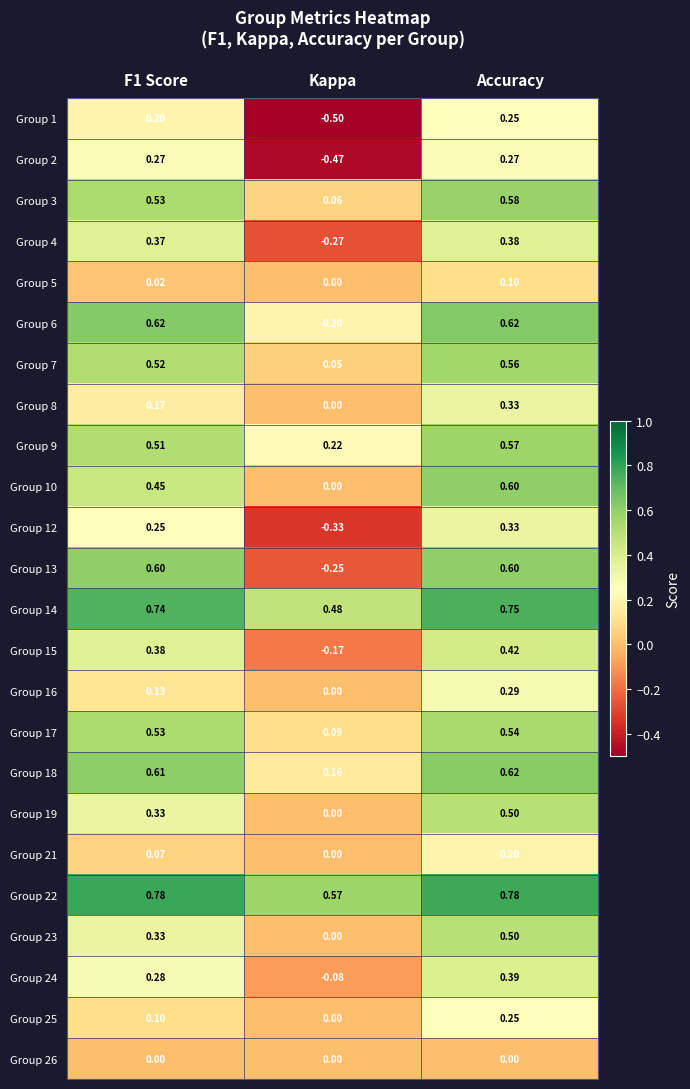

At which category is the sum across all series the highest?

Accuracy